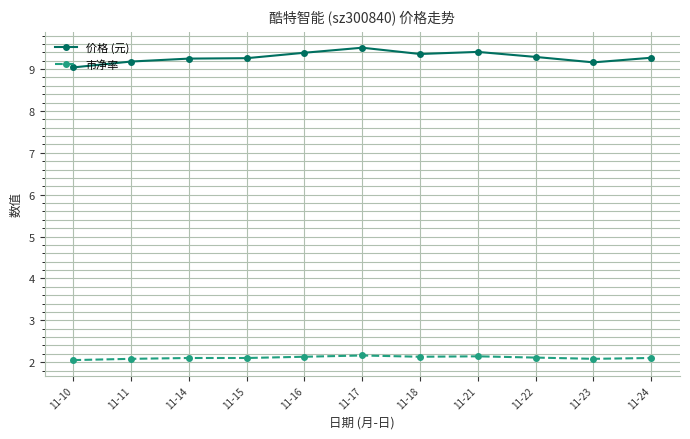

What is the average value of the 价格 (元) series?

9.3